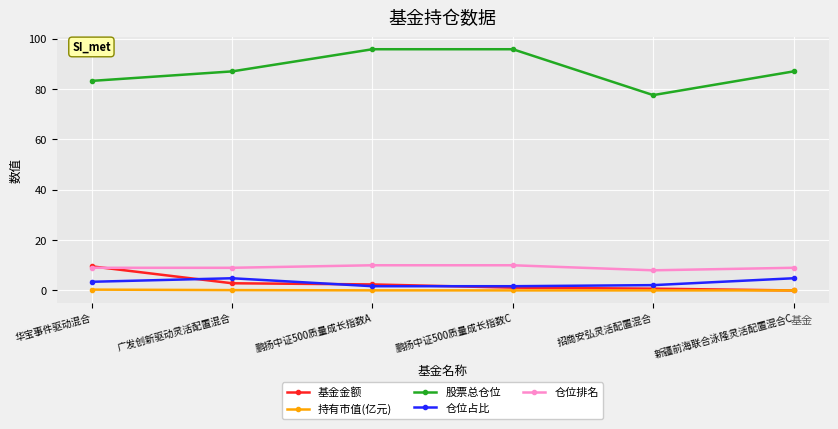

How many lines are shown in the chart?

5